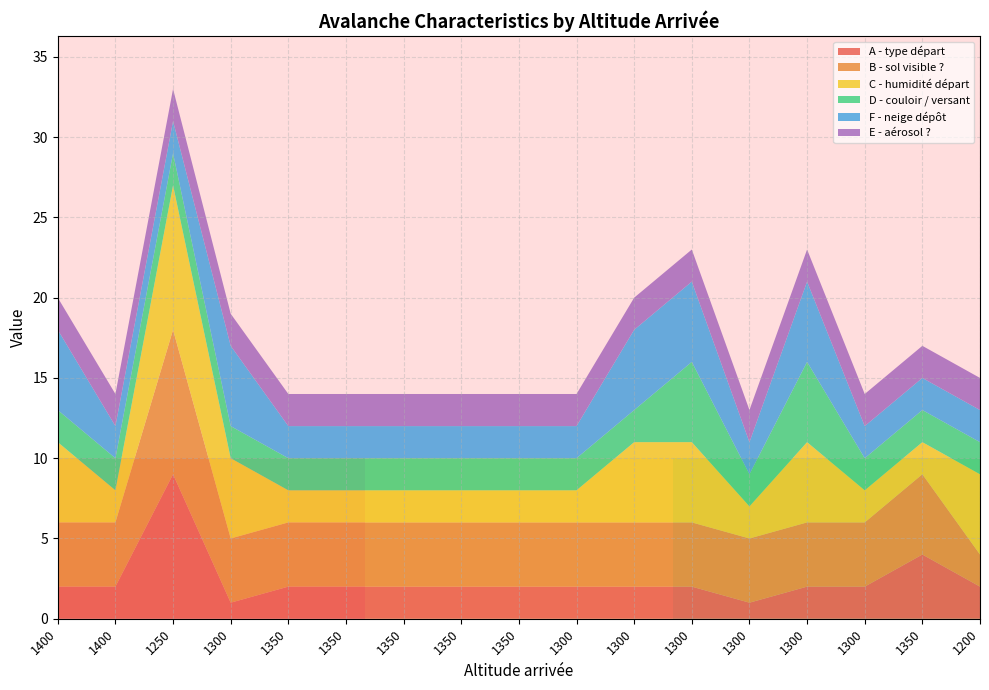

Reading left to right, what are all the values shown in this chart?

A - type départ: 2	2	9	1	2	2	2	2	2	2	2	2	1	2	2	4	2
B - sol visible ?: 4	4	9	4	4	4	4	4	4	4	4	4	4	4	4	5	2
C - humidité départ: 5	2	9	5	2	2	2	2	2	2	5	5	2	5	2	2	5
D - couloir / versant: 2	2	2	2	2	2	2	2	2	2	2	5	2	5	2	2	2
F - neige dépôt: 5	2	2	5	2	2	2	2	2	2	5	5	2	5	2	2	2
E - aérosol ?: 2	2	2	2	2	2	2	2	2	2	2	2	2	2	2	2	2